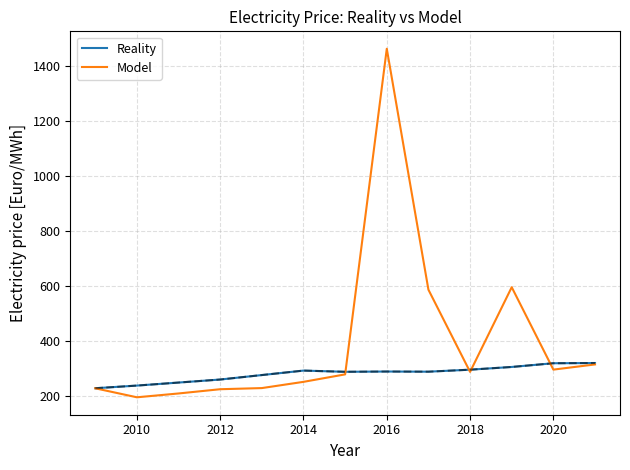

Which series has the largest total across all categories?

Model